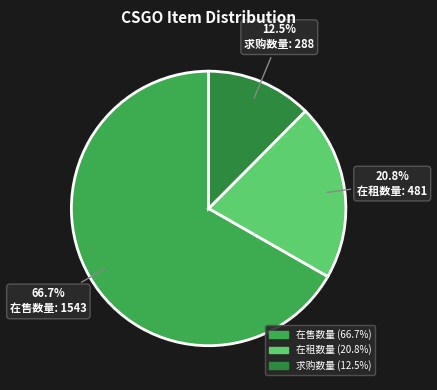

What is the total percentage of 求购数量 and 在租数量?

33.3%